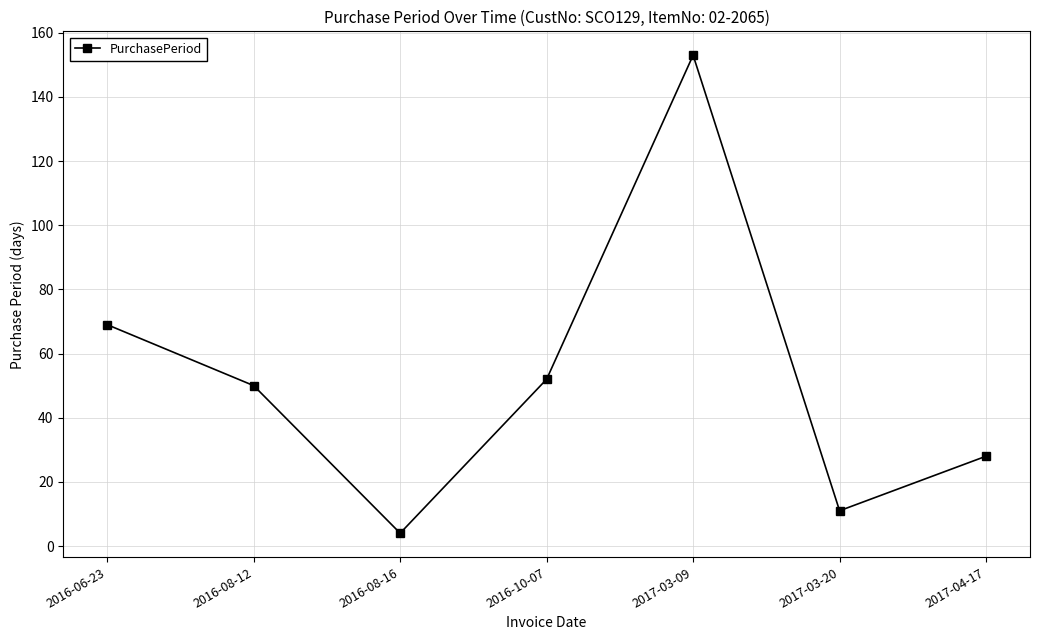

True or false: the data shows 153 at 2017-03-09.

True